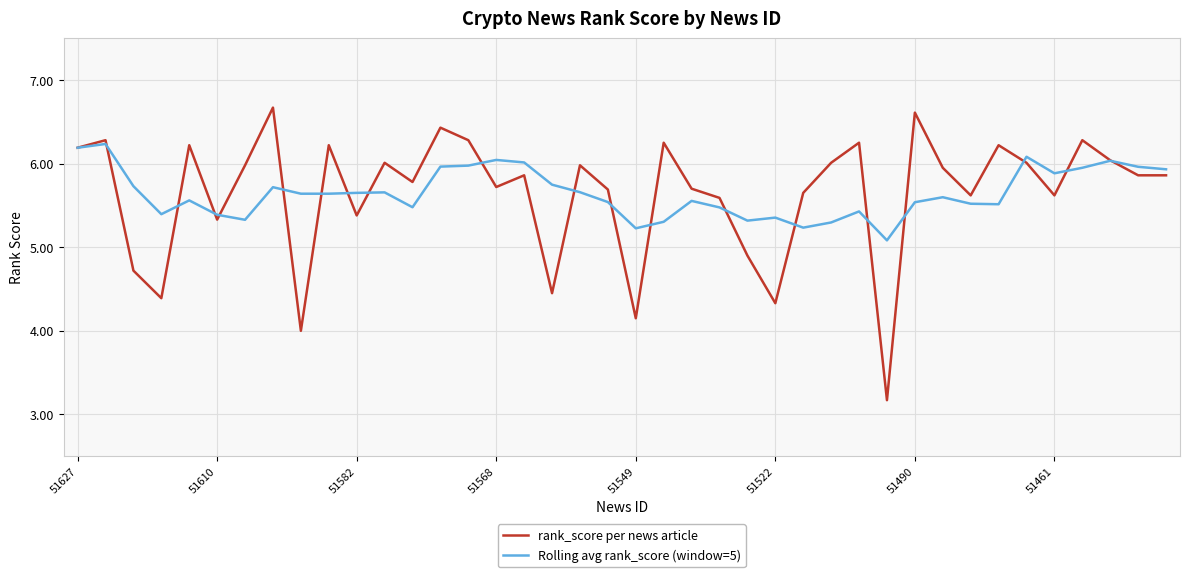

Which series has the largest range (max minus min)?

rank_score per news article